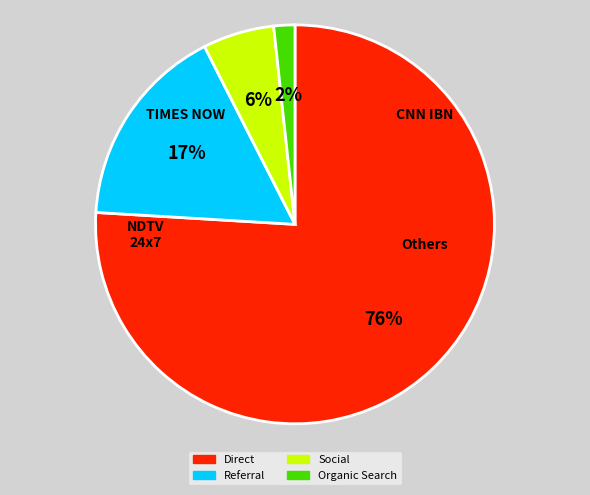

Which category accounts for the majority?

Direct